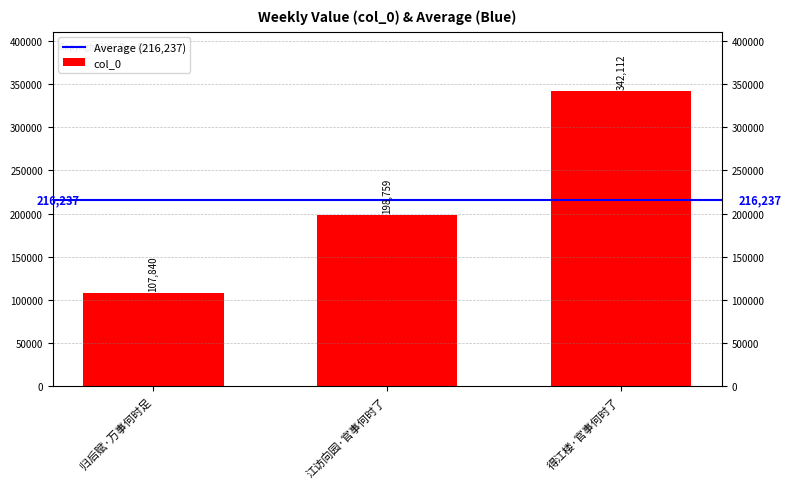

Where is the data nearest to the value 224976?

江访向园·官事何时了